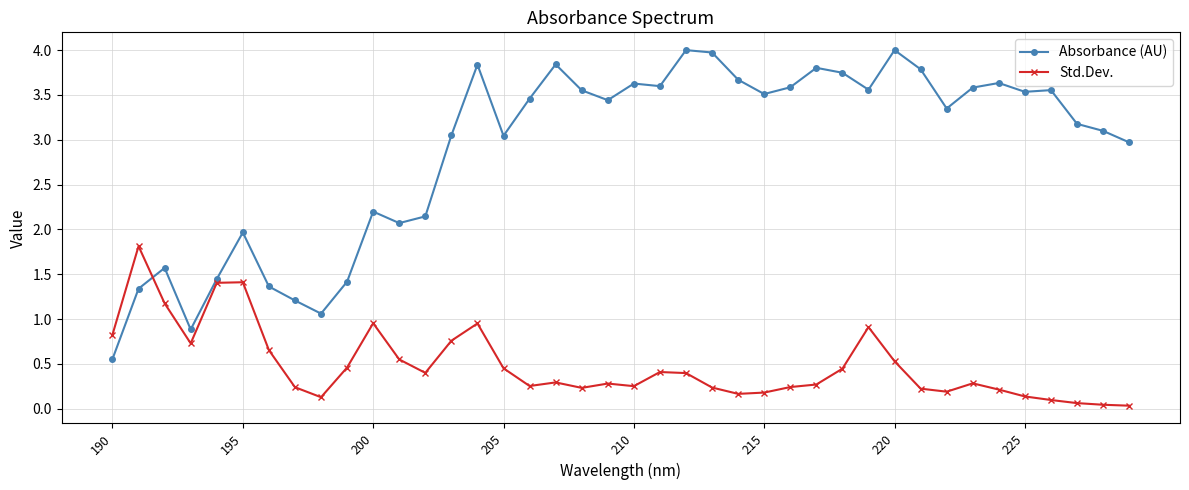

How many lines are shown in the chart?

2